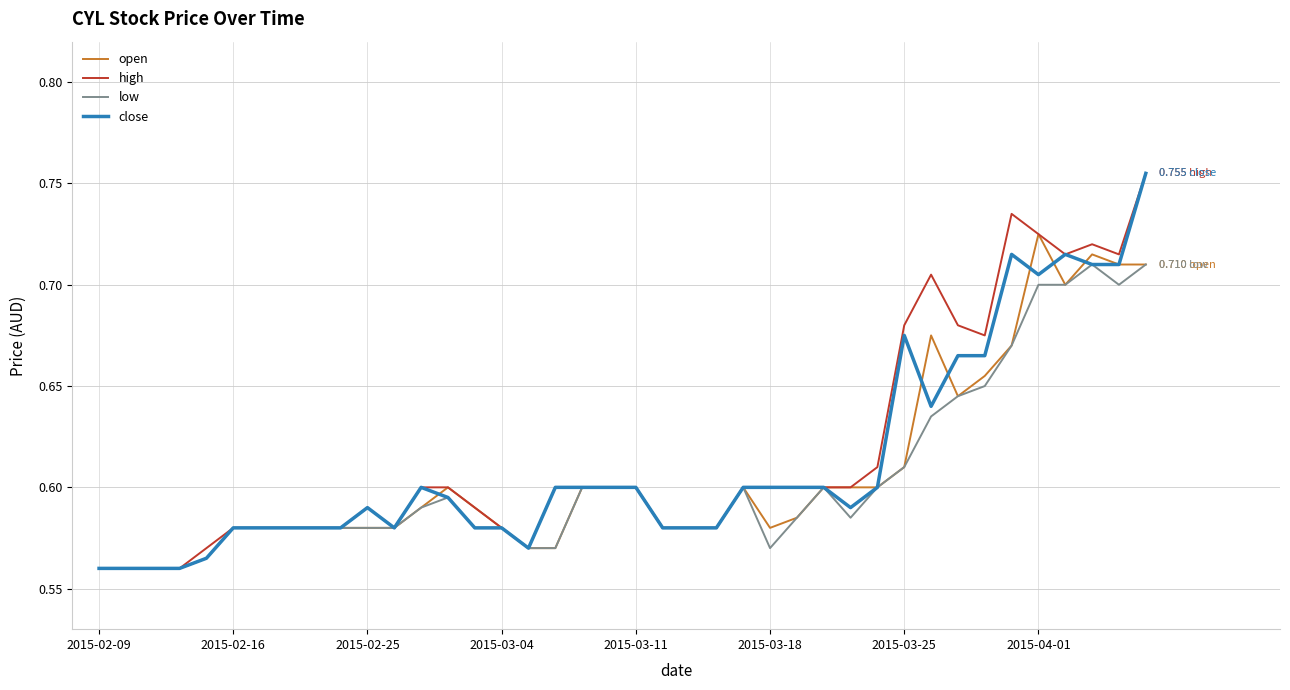

Reading left to right, transcribe all the data shown in this chart.

open: 0.6	0.6	0.6	0.6	0.6	0.6	0.6	0.6	0.6	0.6	0.6	0.6	0.6	0.6	0.6	0.6	0.6	0.6	0.6	0.6	0.6	0.6	0.6	0.6	0.6	0.6	0.6	0.6	0.6	0.6	0.6	0.7	0.6	0.7	0.7	0.7	0.7	0.7	0.7	0.7
high: 0.6	0.6	0.6	0.6	0.6	0.6	0.6	0.6	0.6	0.6	0.6	0.6	0.6	0.6	0.6	0.6	0.6	0.6	0.6	0.6	0.6	0.6	0.6	0.6	0.6	0.6	0.6	0.6	0.6	0.6	0.7	0.7	0.7	0.7	0.7	0.7	0.7	0.7	0.7	0.8
low: 0.6	0.6	0.6	0.6	0.6	0.6	0.6	0.6	0.6	0.6	0.6	0.6	0.6	0.6	0.6	0.6	0.6	0.6	0.6	0.6	0.6	0.6	0.6	0.6	0.6	0.6	0.6	0.6	0.6	0.6	0.6	0.6	0.6	0.7	0.7	0.7	0.7	0.7	0.7	0.7
close: 0.6	0.6	0.6	0.6	0.6	0.6	0.6	0.6	0.6	0.6	0.6	0.6	0.6	0.6	0.6	0.6	0.6	0.6	0.6	0.6	0.6	0.6	0.6	0.6	0.6	0.6	0.6	0.6	0.6	0.6	0.7	0.6	0.7	0.7	0.7	0.7	0.7	0.7	0.7	0.8